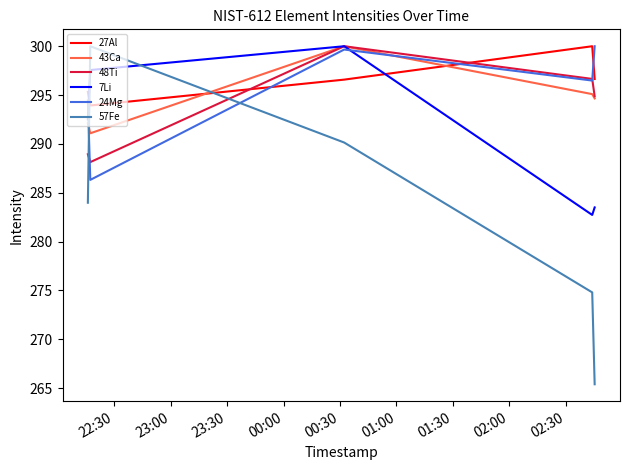

Reading right to left, extract all data points from this chart.

27Al: 296.6	300.0	296.6	293.9	295.3
43Ca: 294.7	295.1	300.0	291.1	292.1
48Ti: 294.9	296.7	300.0	288.1	288.9
7Li: 283.5	282.7	300.0	297.6	292.5
24Mg: 300.0	296.5	299.7	286.3	294.4
57Fe: 265.4	274.8	290.1	300.0	284.0